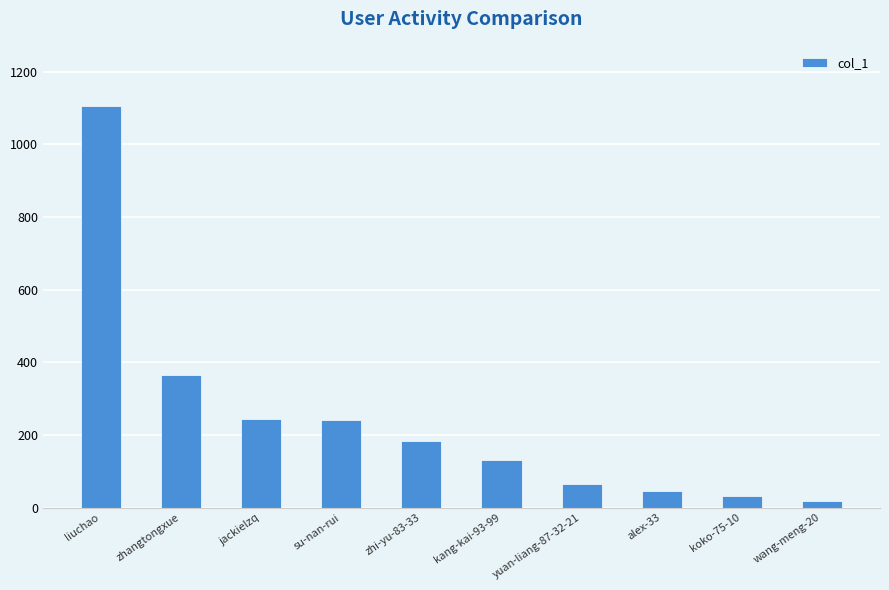

Where does the data first go above 184?

liuchao